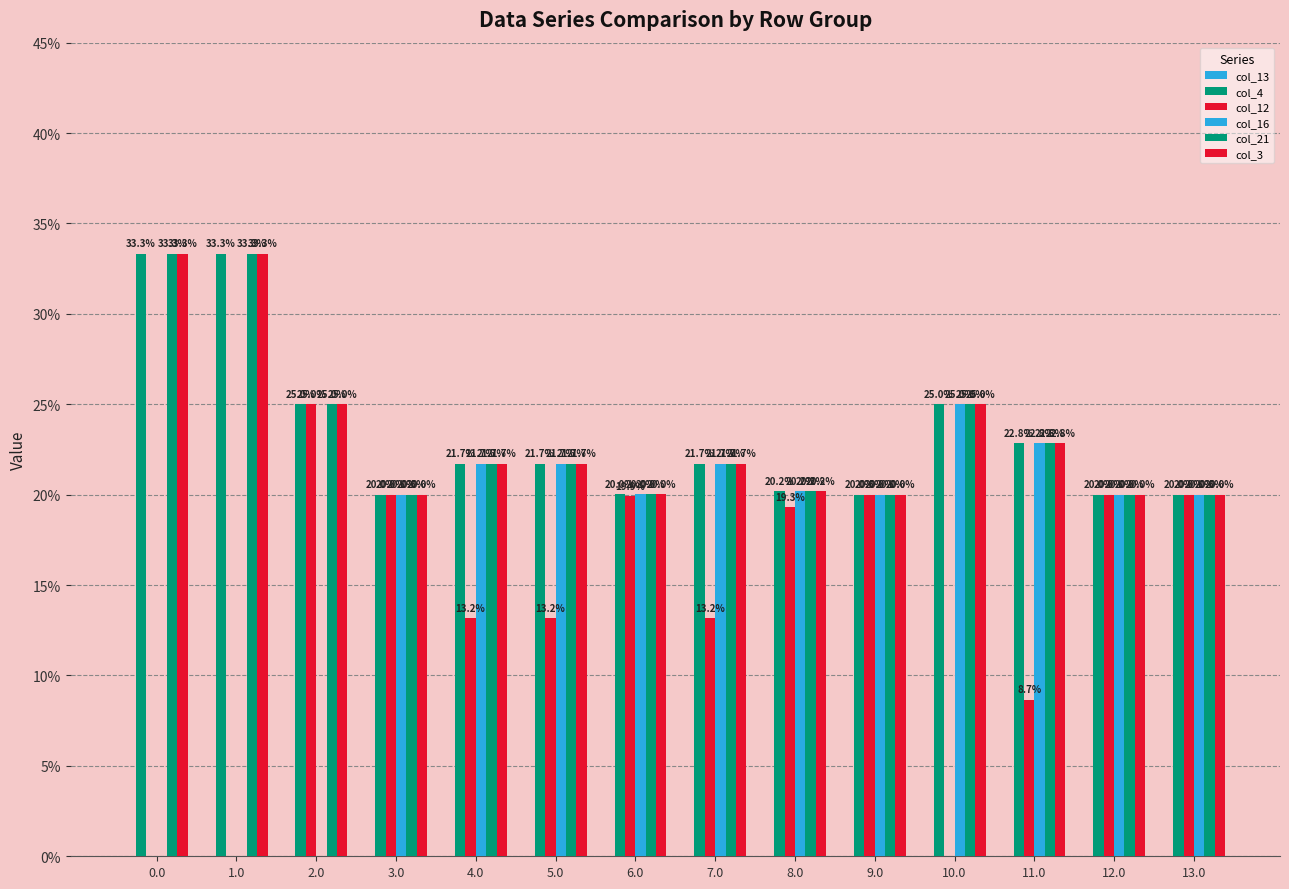

How many positive values does the col_12 series have?

11